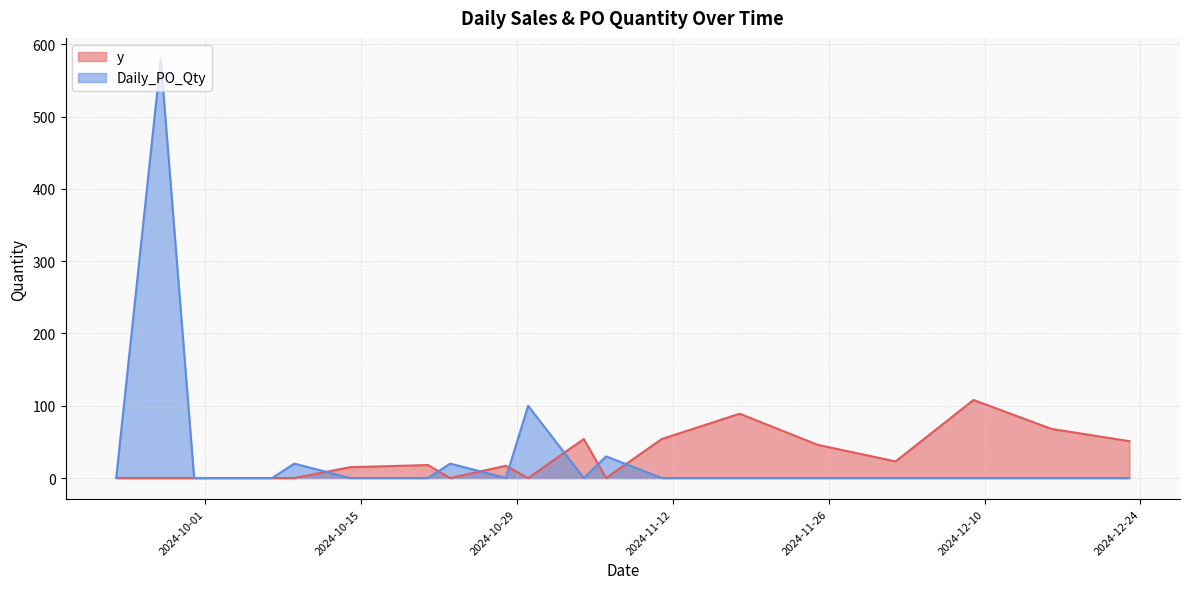

True or false: Daily_PO_Qty has more than 0 interior local peaks.

True